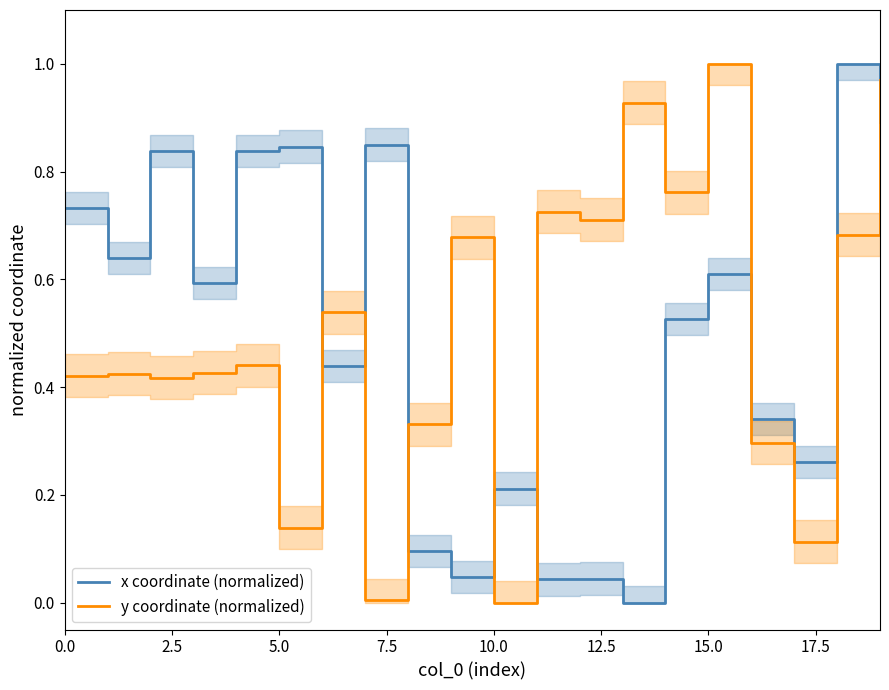

Reading left to right, list all the values displayed in this chart.

x coordinate (normalized): 0.7	0.6	0.8	0.6	0.8	0.8	0.4	0.9	0.1	0.0	0.2	0.0	0.0	0.0	0.5	0.6	0.3	0.3	1.0	0.9
y coordinate (normalized): 0.4	0.4	0.4	0.4	0.4	0.1	0.5	0.0	0.3	0.7	0.0	0.7	0.7	0.9	0.8	1.0	0.3	0.1	0.7	1.0